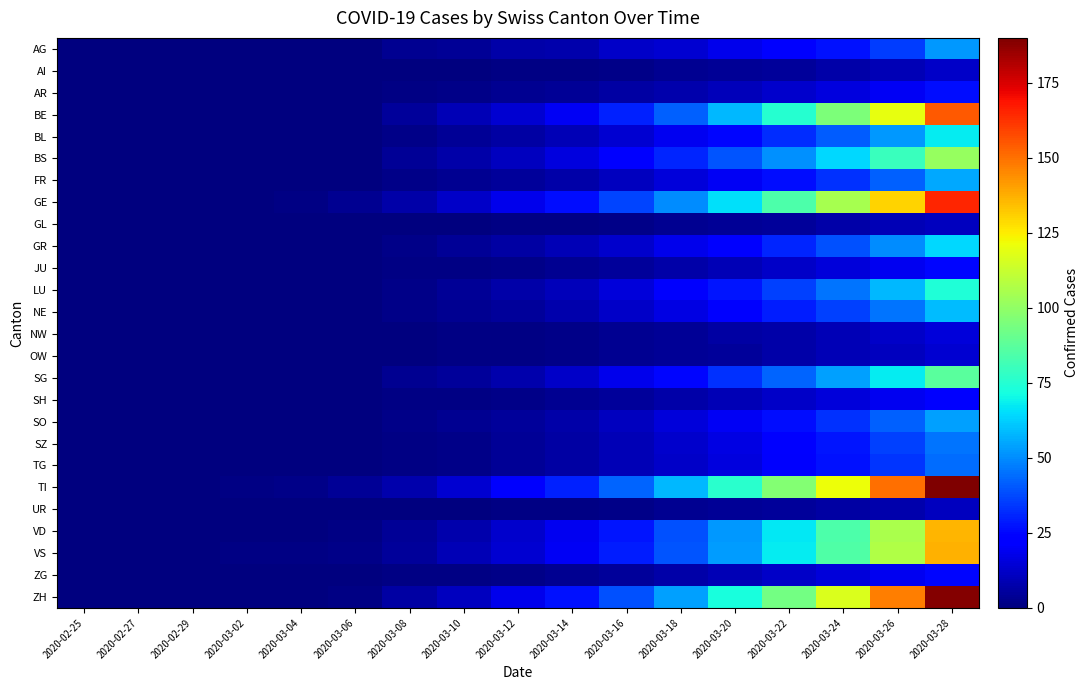

How many data points does each series have?

17